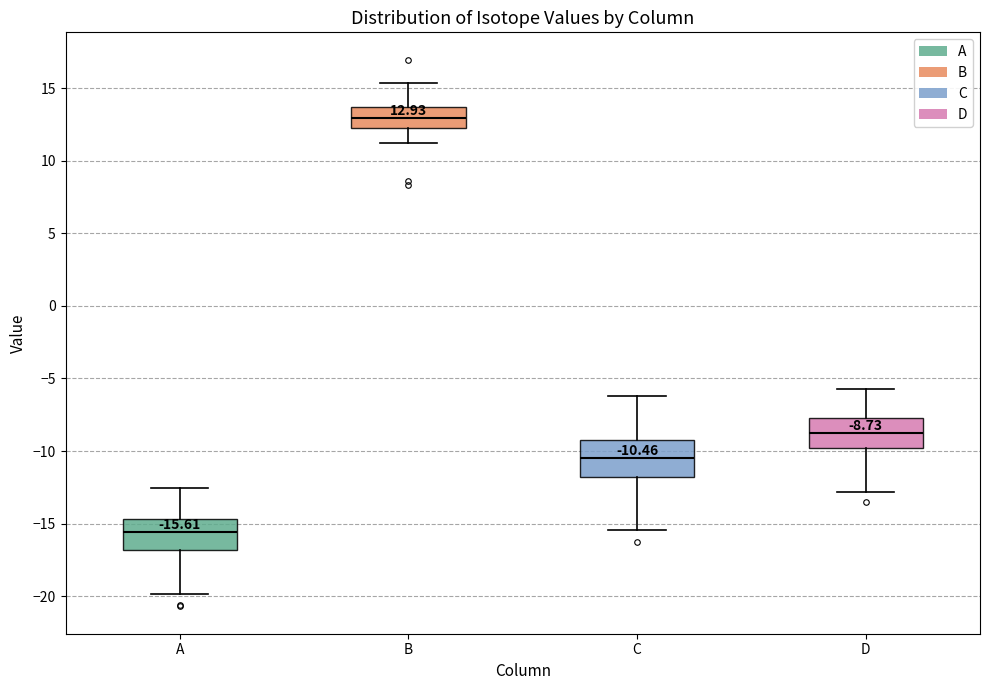

Which box has the highest median line?

B